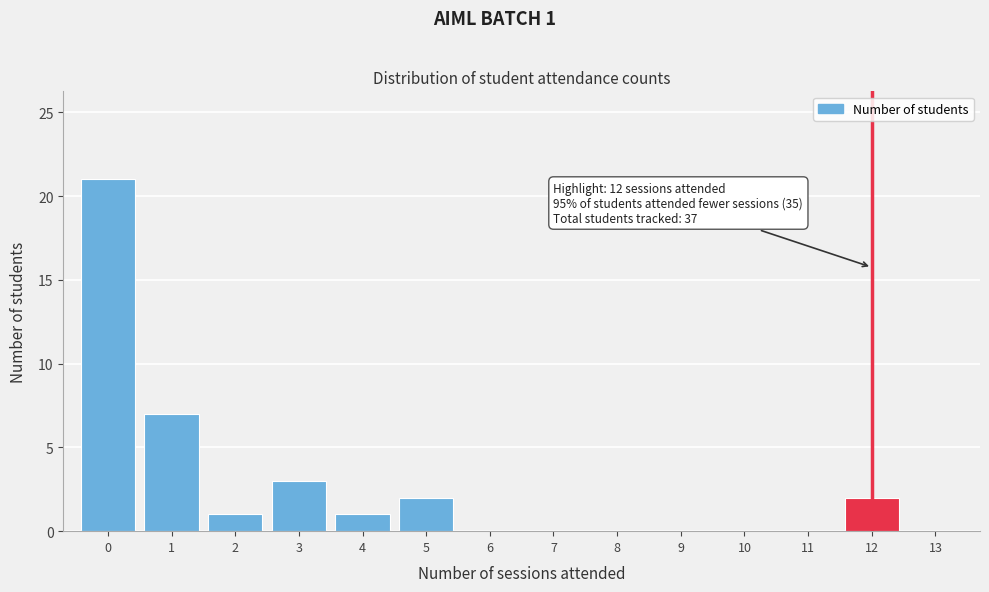

Reading left to right, list all the values displayed in this chart.

0=21	1=7	2=1	3=3	4=1	5=2	6=0	7=0	8=0	9=0	10=0	11=0	12=2	13=0